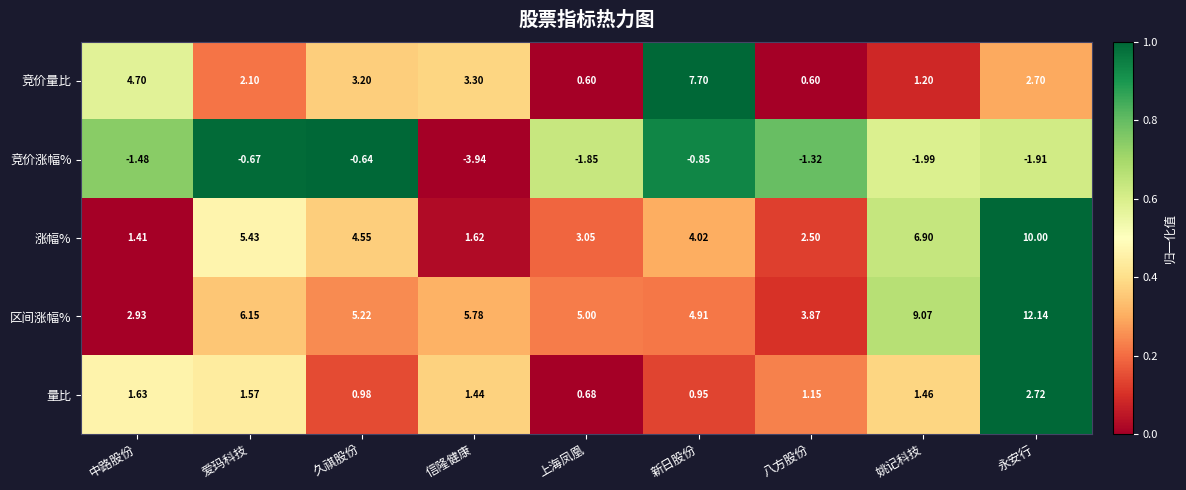

List the series in order of their overall mean, highest first.

区间涨幅%, 涨幅%, 竞价量比, 量比, 竞价涨幅%